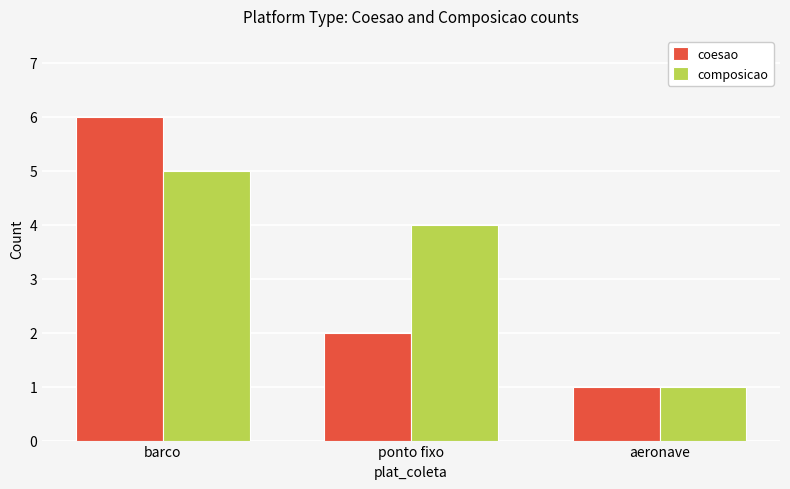

Rank the series by their maximum value, from highest to lowest.

coesao, composicao